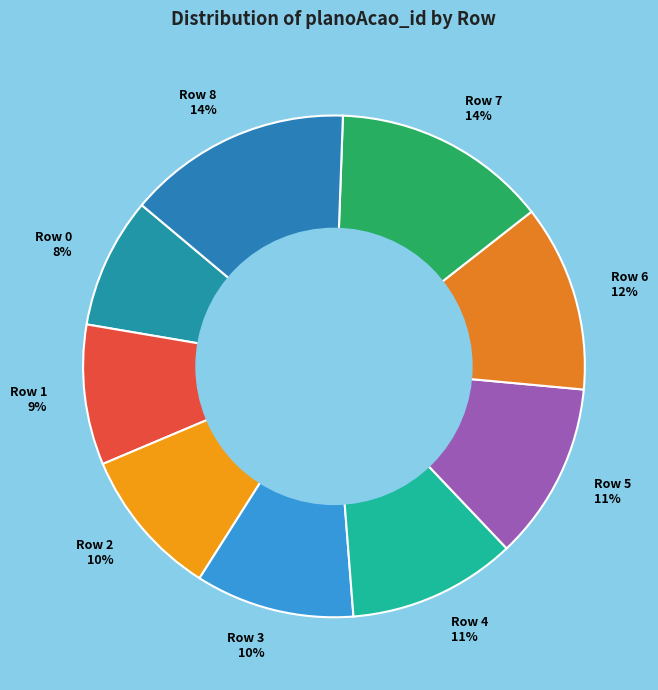

To the nearest percent, what portion does Row 7 14% represent?

14%